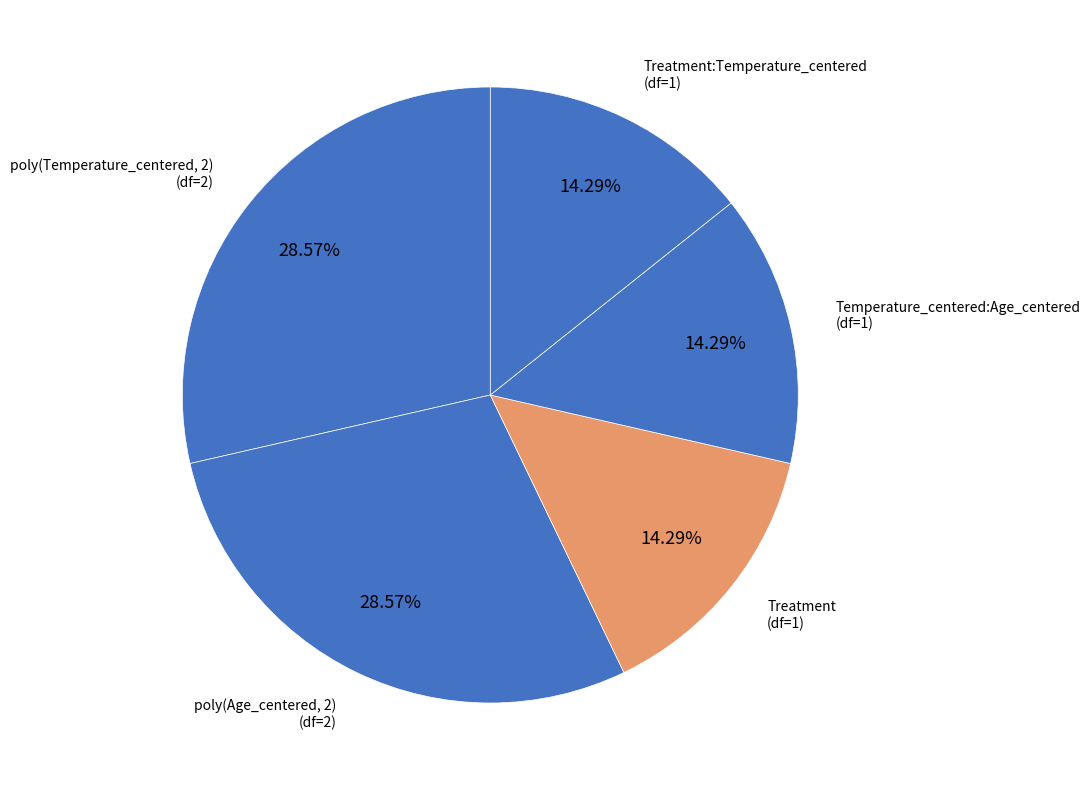

Count the number of slices in the pie.

5